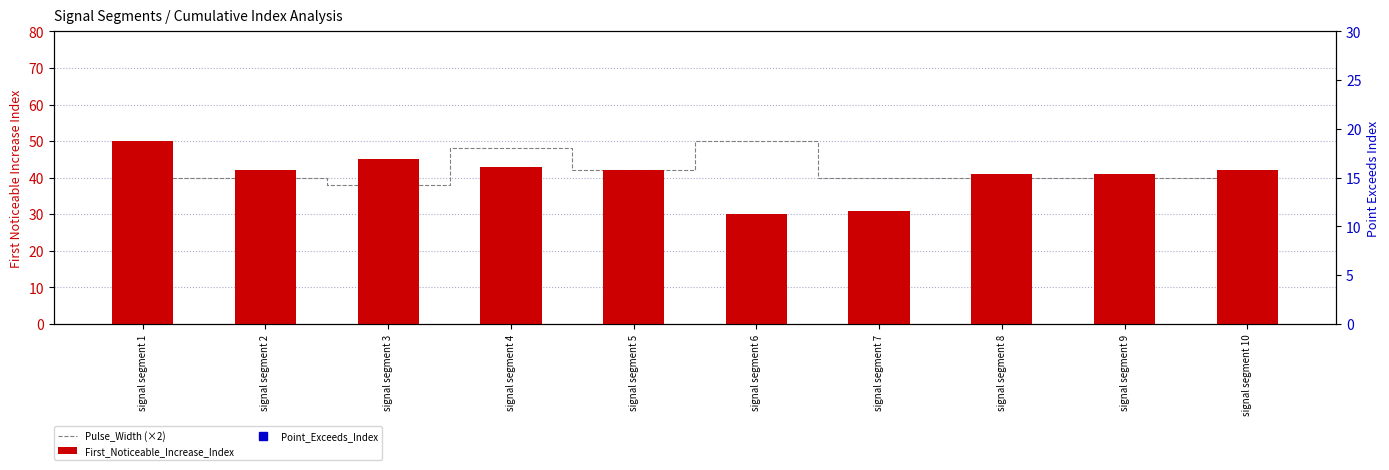

Count the number of categories in the chart.

10